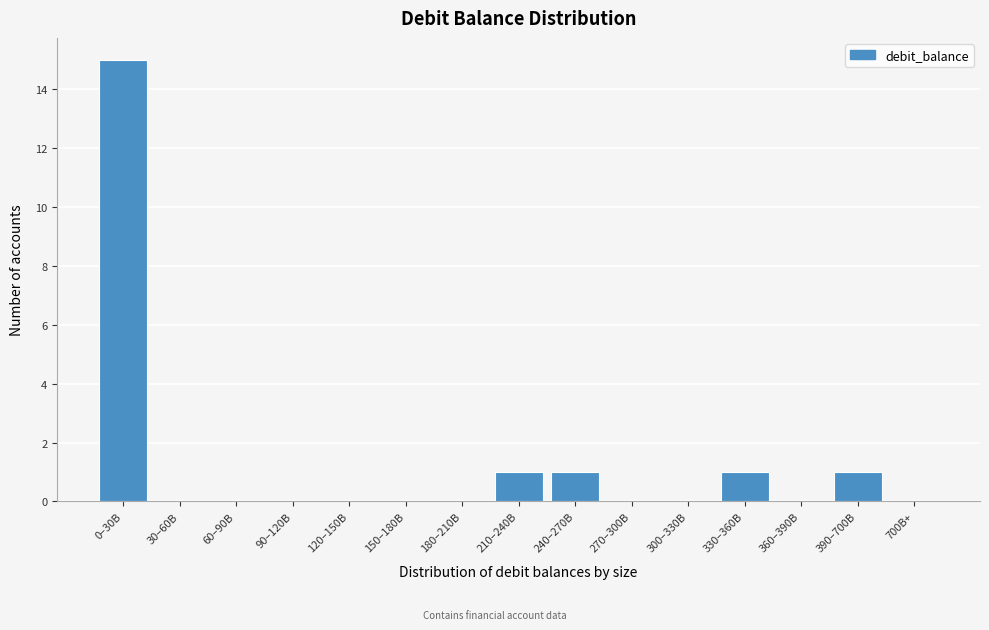

Reading left to right, what are all the values shown in this chart?

0–30B=15	30–60B=0	60–90B=0	90–120B=0	120–150B=0	150–180B=0	180–210B=0	210–240B=1	240–270B=1	270–300B=0	300–330B=0	330–360B=1	360–390B=0	390–700B=1	700B+=0